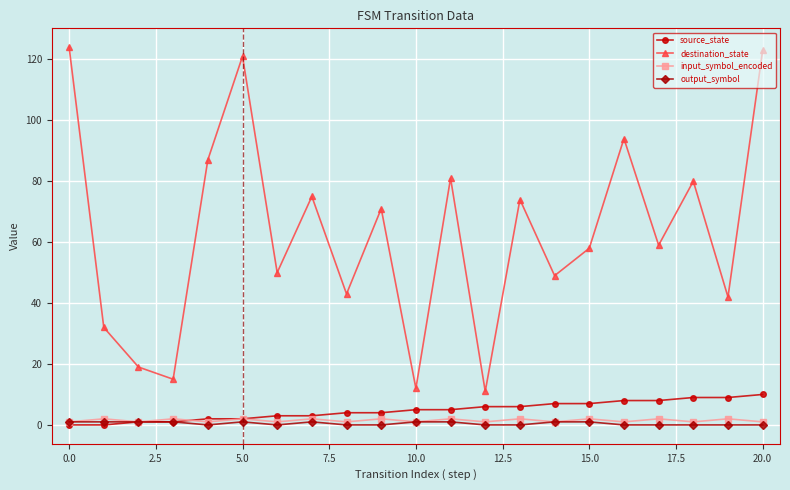

True or false: destination_state and output_symbol intersect in this chart.

False